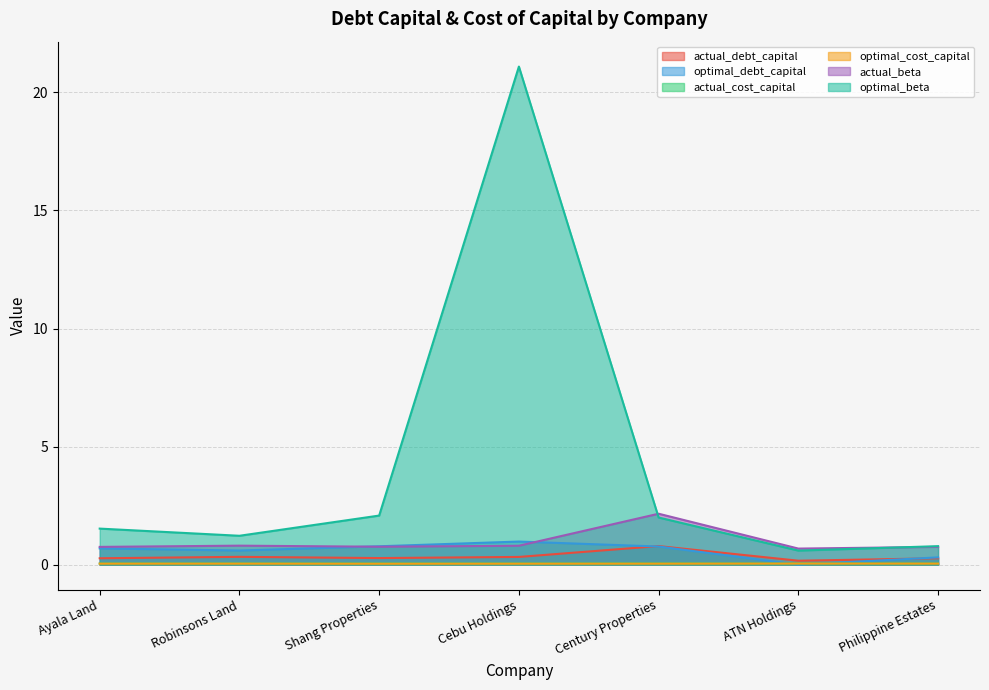

Does the chart have visible grid lines?

Yes